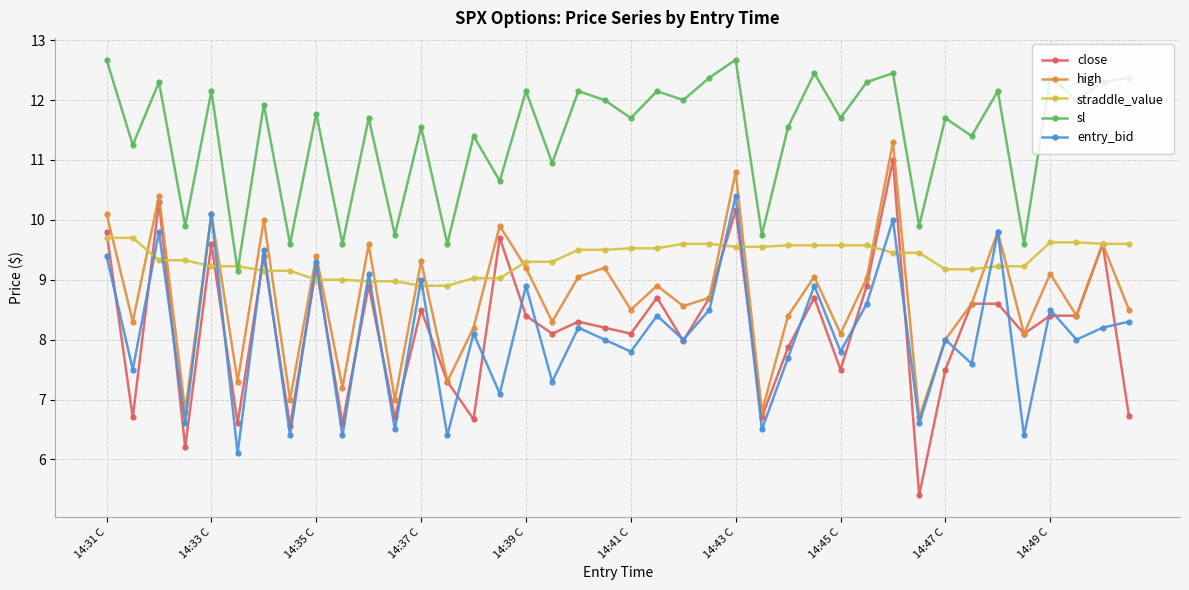

Which series has the largest range (max minus min)?

close